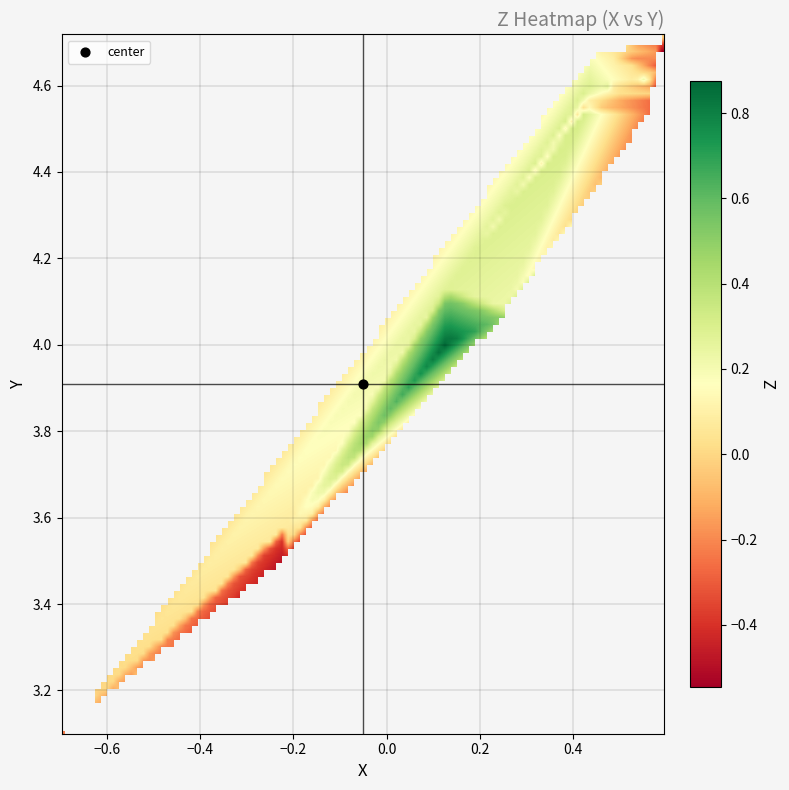

What is the approximate value of Z at 8?

-0.1